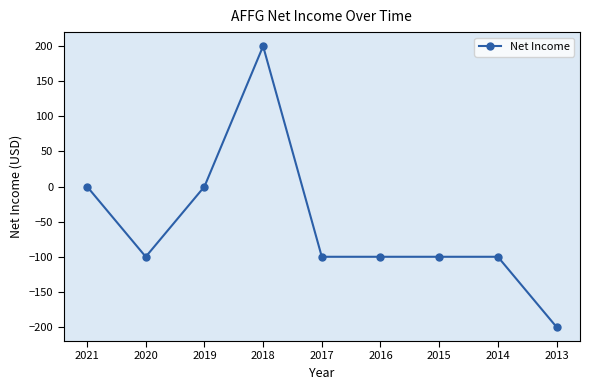

The value at 2020 is -158. True or false?

False